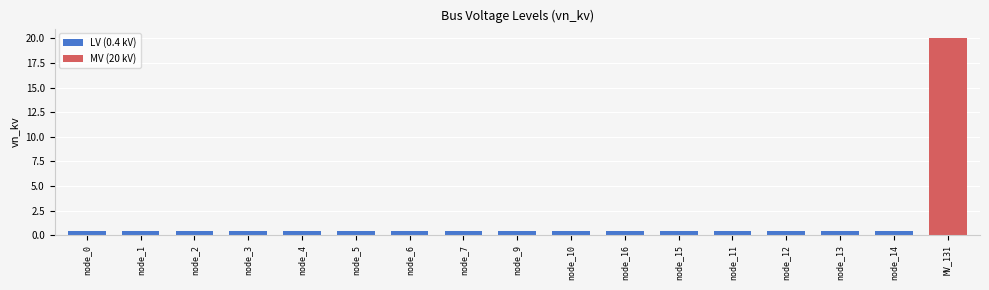

What is the smallest value displayed?

0.4